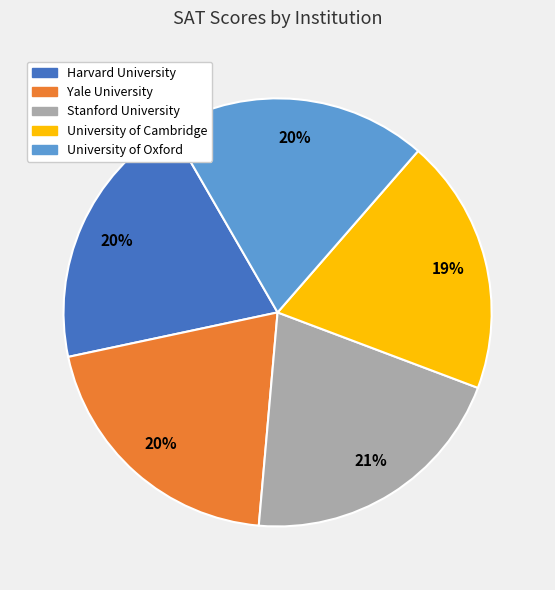

To the nearest percent, what percentage of the pie is Stanford University?

21%